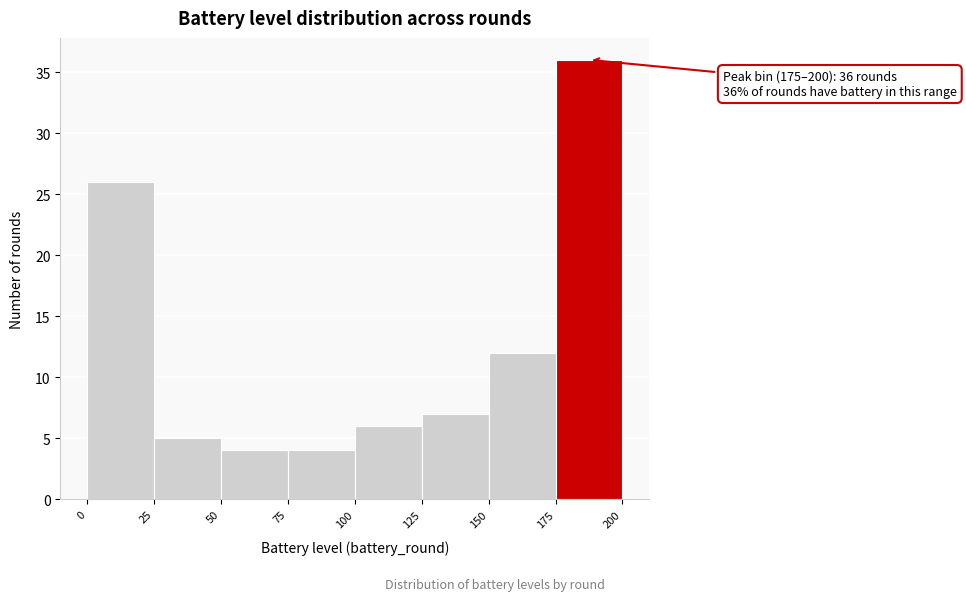

Which range on the x-axis has the tallest bar?

175 to 200